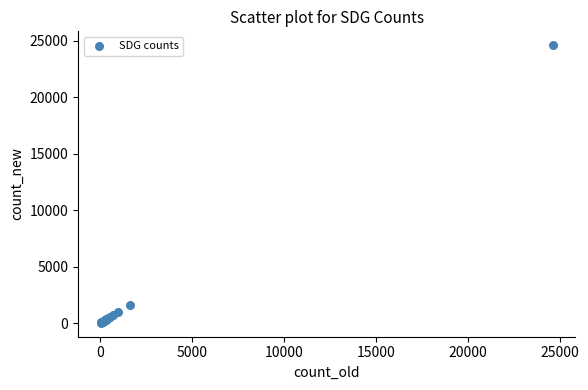

What Y value in the scatter plot is closest to 12332?

1657